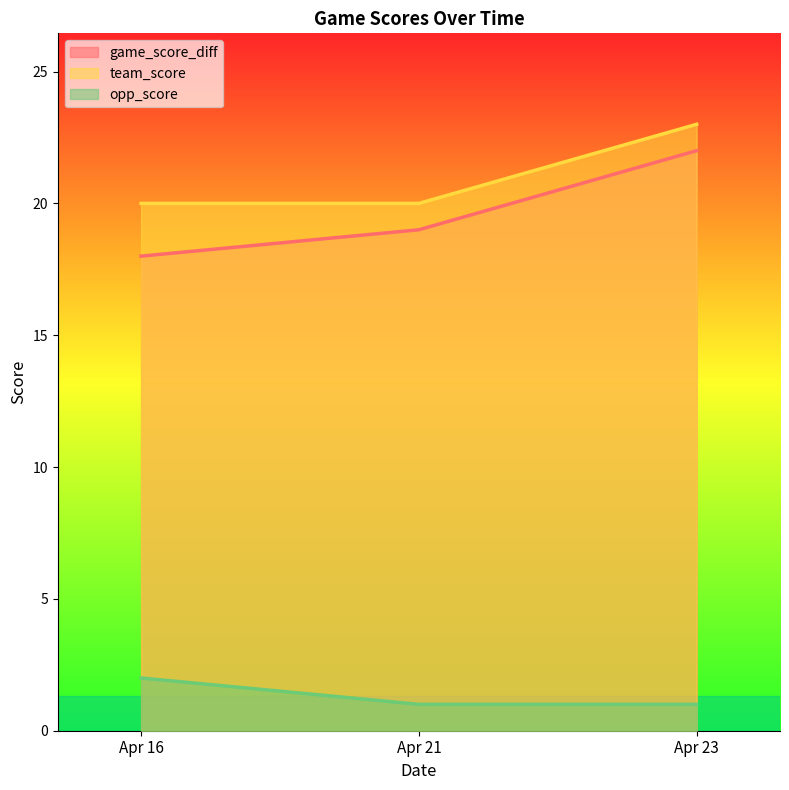

Which series changed the most between Apr 21 and Apr 23?

game_score_diff